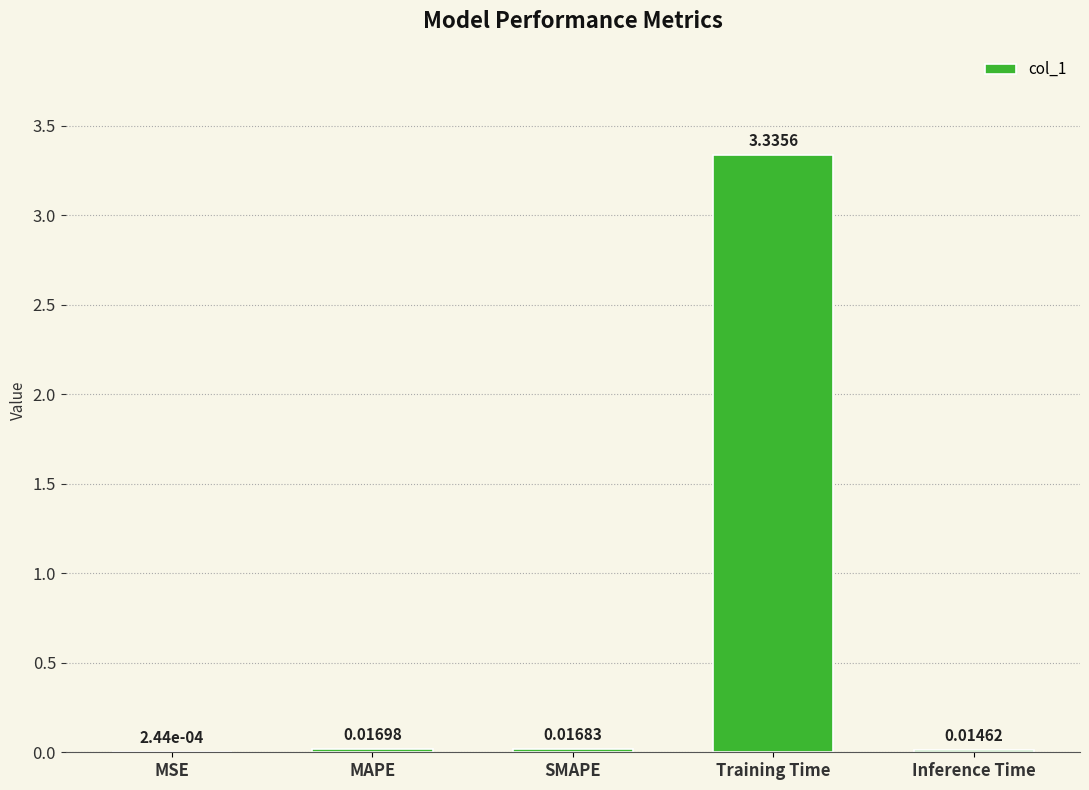

Which label corresponds to the largest value in the chart?

Training Time